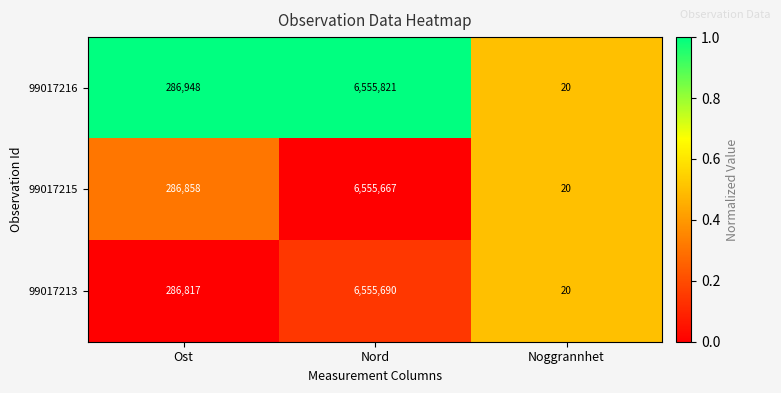

Reading right to left, what are all the values shown in this chart?

99017216: 20	6555821	286948
99017215: 20	6555667	286858
99017213: 20	6555690	286817